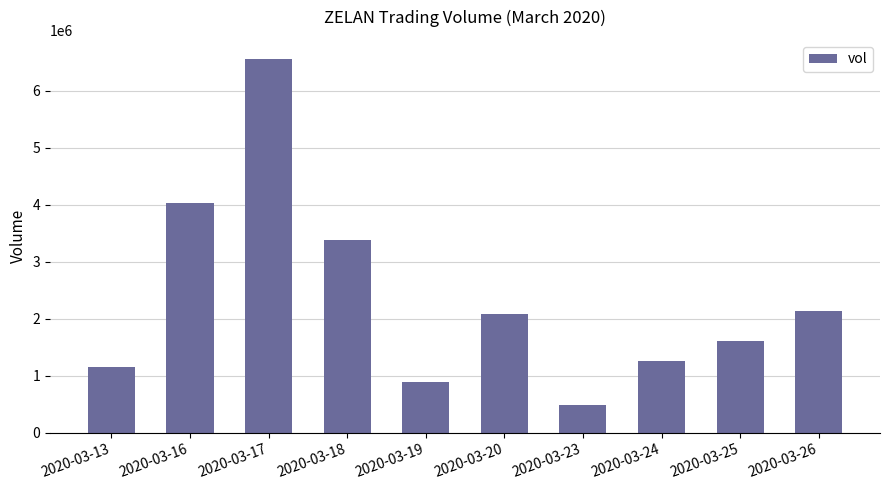

What is the value of the 6th bar from the left?

2085800